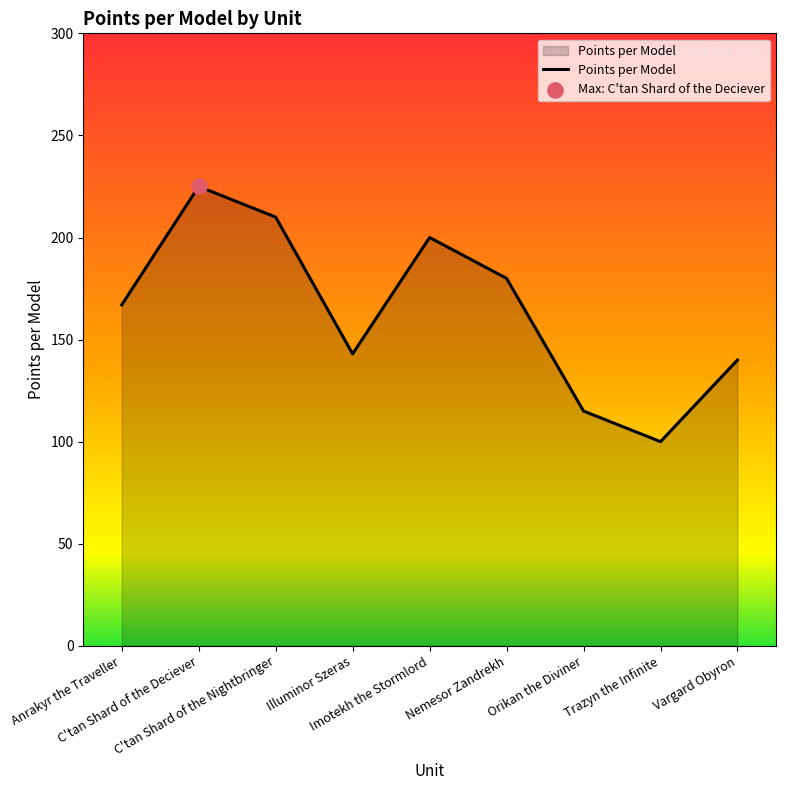

What is the ratio of the value at Nemesor Zandrekh to the value at Trazyn the Infinite?

1.8